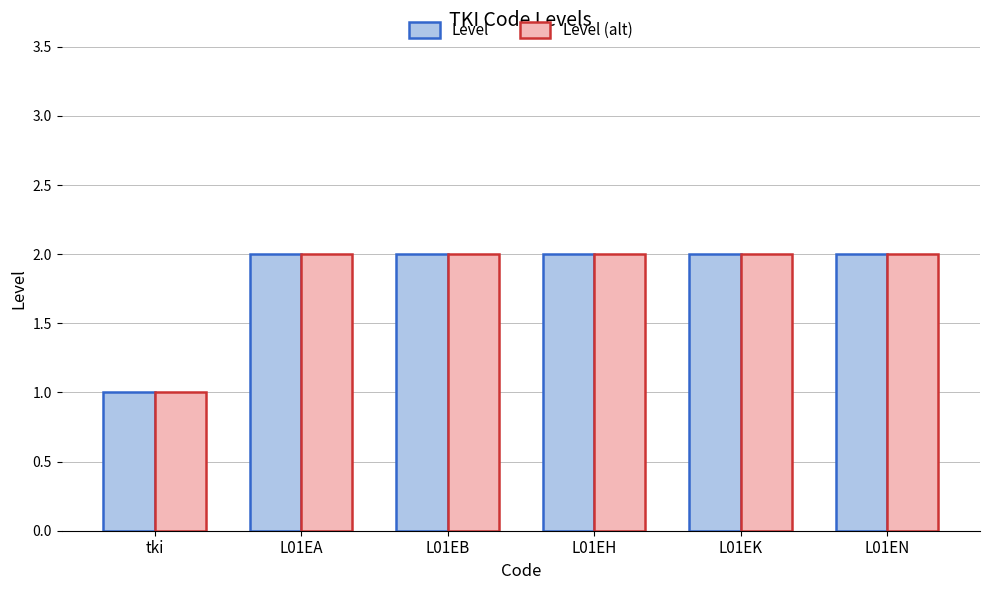

What is the sum of all Level values?

11